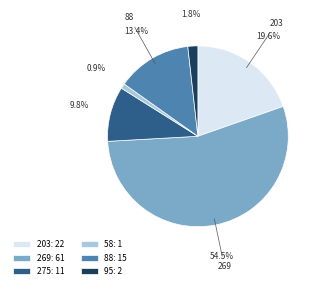

Which has a higher value, 95: 2 or 275: 11?

275: 11